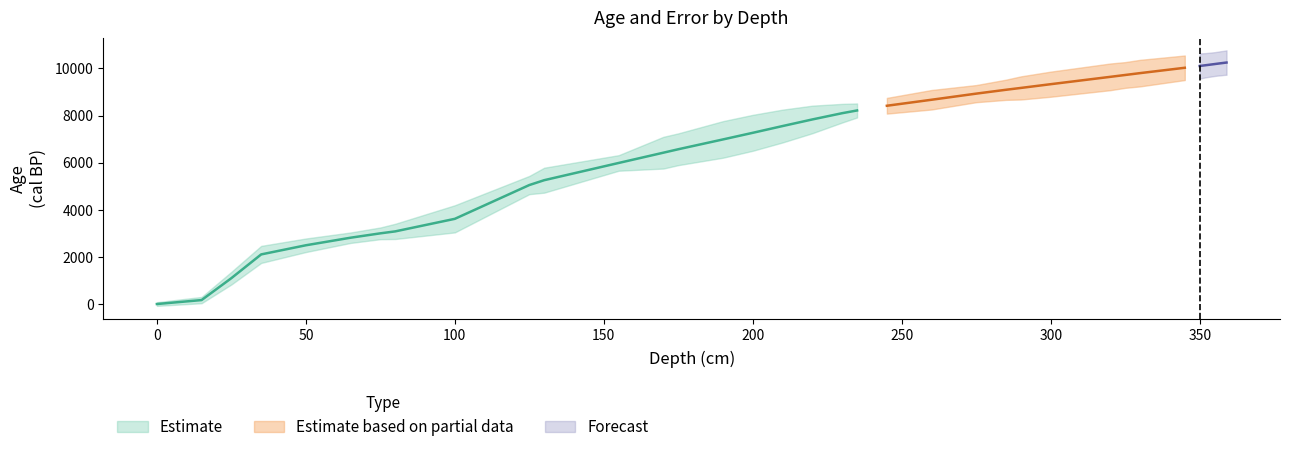

How many data points in age are above 8100?

18